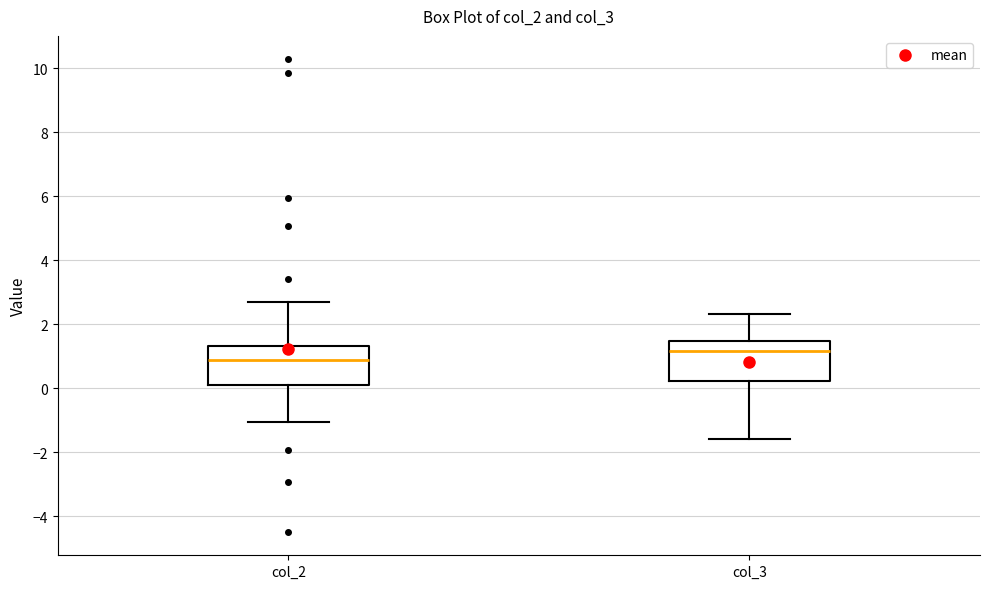

Reading left to right, transcribe this box plot: for each box, give where its median line is, the range the box spans, and where its two whiskers end, as read against the y-axis. The values are not printed on the chart, so give them approximately, as read against the axis.

col_2: median 0.8, box 0.0 to 1.4, whiskers -1.0 to 2.6
col_3: median 1.2, box 0.2 to 1.4, whiskers -1.6 to 2.4